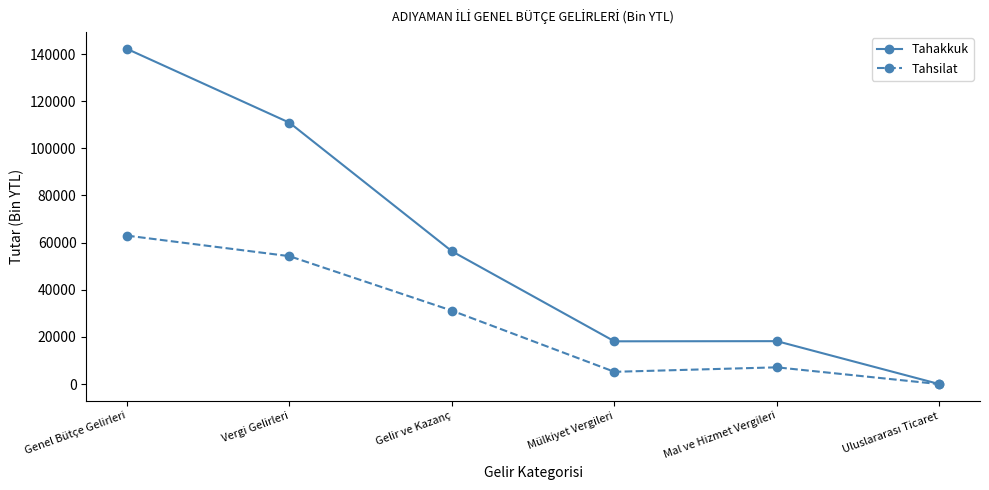

True or false: Tahakkuk has a value of 142175 at Genel Bütçe Gelirleri.

True